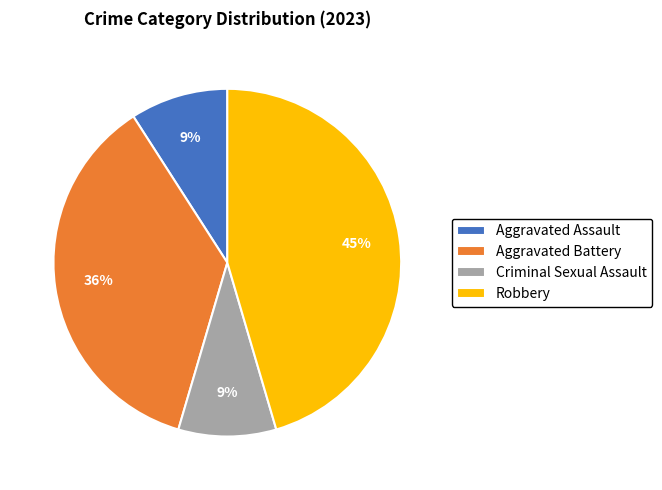

To the nearest percent, what percentage of the pie is Aggravated Battery?

36%